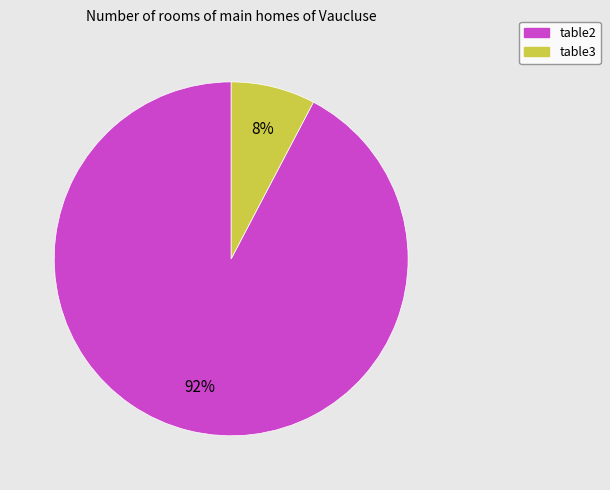

To the nearest percent, what is the combined percentage of table2 and table3?

100%